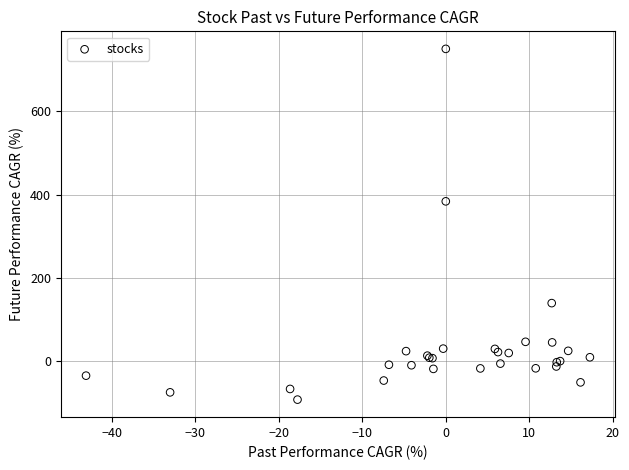

What Y value in the scatter plot is closest to 328?

383.8